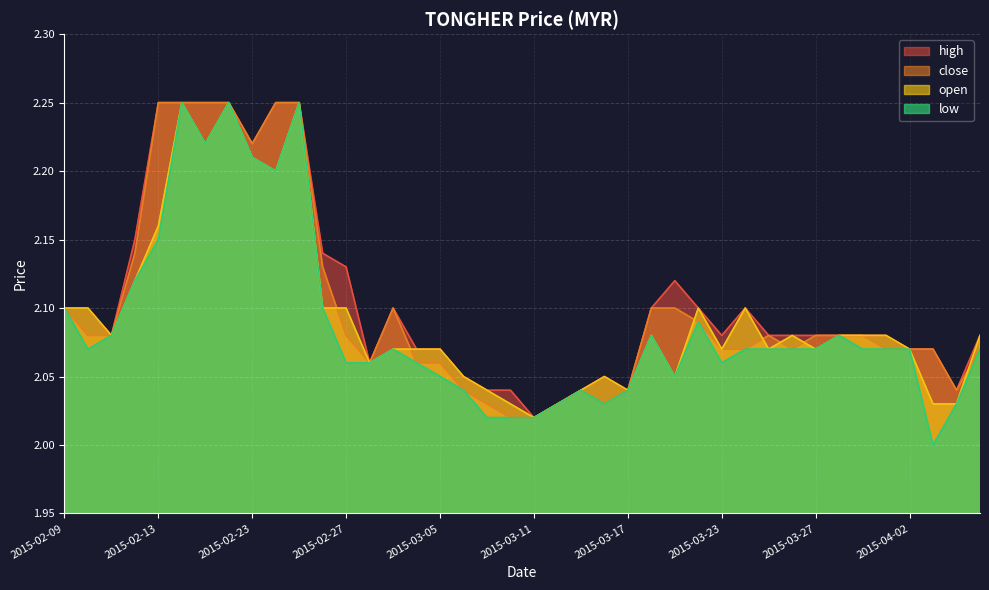

Reading right to left, extract all data points from this chart.

high: 2015-04-07=2.1	2015-04-06=2.0	2015-04-03=2.1	2015-04-02=2.1	2015-04-01=2.1	2015-03-31=2.1	2015-03-30=2.1	2015-03-27=2.1	2015-03-26=2.1	2015-03-25=2.1	2015-03-24=2.1	2015-03-23=2.1	2015-03-20=2.1	2015-03-19=2.1	2015-03-18=2.1	2015-03-17=2.0	2015-03-16=2.0	2015-03-13=2.0	2015-03-12=2.0	2015-03-11=2.0	2015-03-10=2.0	2015-03-09=2.0	2015-03-06=2.0	2015-03-05=2.1	2015-03-04=2.1	2015-03-03=2.1	2015-03-02=2.1	2015-02-27=2.1	2015-02-26=2.1	2015-02-25=2.2	2015-02-24=2.2	2015-02-23=2.2	2015-02-18=2.2	2015-02-17=2.2	2015-02-16=2.2	2015-02-13=2.2	2015-02-12=2.1	2015-02-11=2.1	2015-02-10=2.1	2015-02-09=2.1
close: 2015-04-07=2.1	2015-04-06=2.0	2015-04-03=2.1	2015-04-02=2.1	2015-04-01=2.1	2015-03-31=2.1	2015-03-30=2.1	2015-03-27=2.1	2015-03-26=2.1	2015-03-25=2.1	2015-03-24=2.1	2015-03-23=2.1	2015-03-20=2.1	2015-03-19=2.1	2015-03-18=2.1	2015-03-17=2.0	2015-03-16=2.0	2015-03-13=2.0	2015-03-12=2.0	2015-03-11=2.0	2015-03-10=2.0	2015-03-09=2.0	2015-03-06=2.0	2015-03-05=2.1	2015-03-04=2.1	2015-03-03=2.1	2015-03-02=2.1	2015-02-27=2.1	2015-02-26=2.1	2015-02-25=2.2	2015-02-24=2.2	2015-02-23=2.2	2015-02-18=2.2	2015-02-17=2.2	2015-02-16=2.2	2015-02-13=2.2	2015-02-12=2.1	2015-02-11=2.1	2015-02-10=2.1	2015-02-09=2.1
open: 2015-04-07=2.1	2015-04-06=2.0	2015-04-03=2.0	2015-04-02=2.1	2015-04-01=2.1	2015-03-31=2.1	2015-03-30=2.1	2015-03-27=2.1	2015-03-26=2.1	2015-03-25=2.1	2015-03-24=2.1	2015-03-23=2.1	2015-03-20=2.1	2015-03-19=2.0	2015-03-18=2.1	2015-03-17=2.0	2015-03-16=2.0	2015-03-13=2.0	2015-03-12=2.0	2015-03-11=2.0	2015-03-10=2.0	2015-03-09=2.0	2015-03-06=2.0	2015-03-05=2.1	2015-03-04=2.1	2015-03-03=2.1	2015-03-02=2.1	2015-02-27=2.1	2015-02-26=2.1	2015-02-25=2.2	2015-02-24=2.2	2015-02-23=2.2	2015-02-18=2.2	2015-02-17=2.2	2015-02-16=2.2	2015-02-13=2.2	2015-02-12=2.1	2015-02-11=2.1	2015-02-10=2.1	2015-02-09=2.1
low: 2015-04-07=2.1	2015-04-06=2.0	2015-04-03=2.0	2015-04-02=2.1	2015-04-01=2.1	2015-03-31=2.1	2015-03-30=2.1	2015-03-27=2.1	2015-03-26=2.1	2015-03-25=2.1	2015-03-24=2.1	2015-03-23=2.1	2015-03-20=2.1	2015-03-19=2.0	2015-03-18=2.1	2015-03-17=2.0	2015-03-16=2.0	2015-03-13=2.0	2015-03-12=2.0	2015-03-11=2.0	2015-03-10=2.0	2015-03-09=2.0	2015-03-06=2.0	2015-03-05=2.0	2015-03-04=2.1	2015-03-03=2.1	2015-03-02=2.1	2015-02-27=2.1	2015-02-26=2.1	2015-02-25=2.2	2015-02-24=2.2	2015-02-23=2.2	2015-02-18=2.2	2015-02-17=2.2	2015-02-16=2.2	2015-02-13=2.1	2015-02-12=2.1	2015-02-11=2.1	2015-02-10=2.1	2015-02-09=2.1